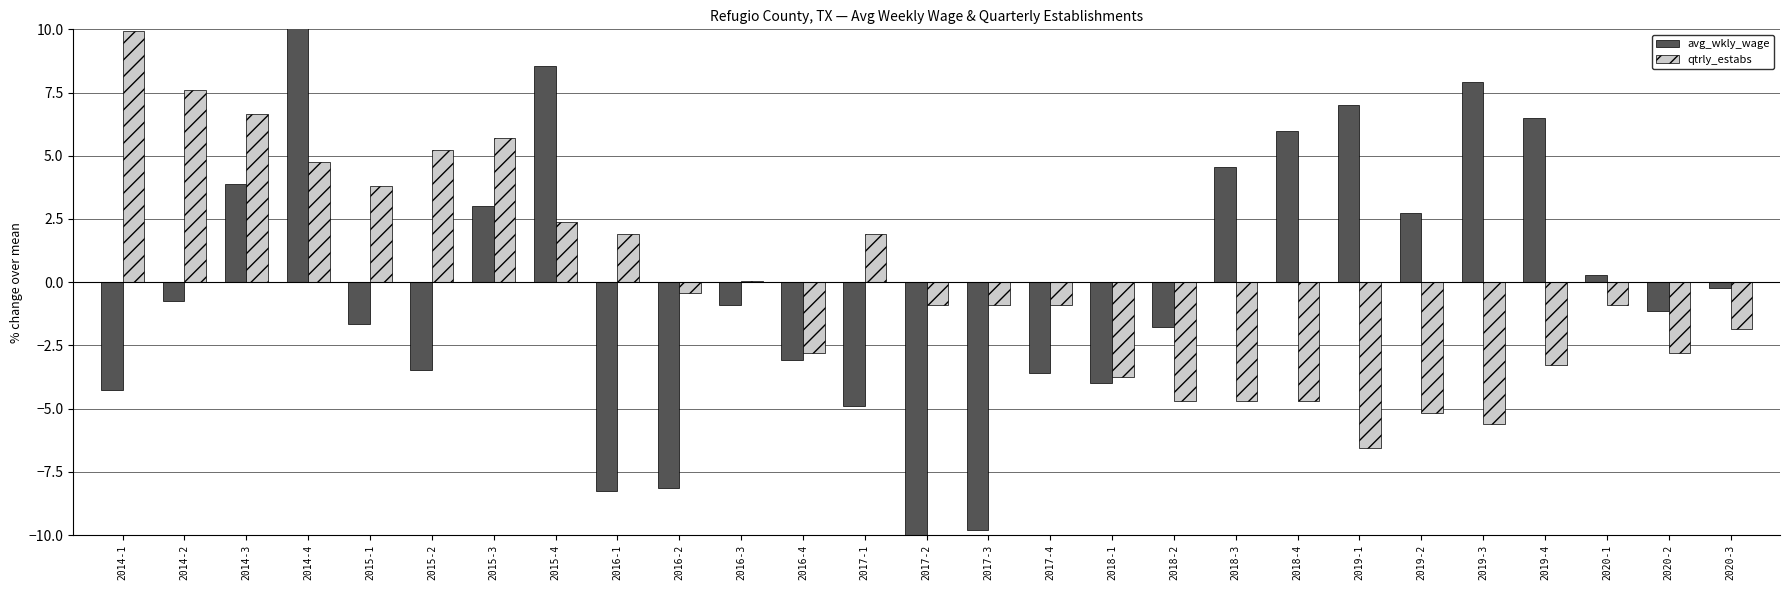

How many values in avg_wkly_wage are below zero?

16